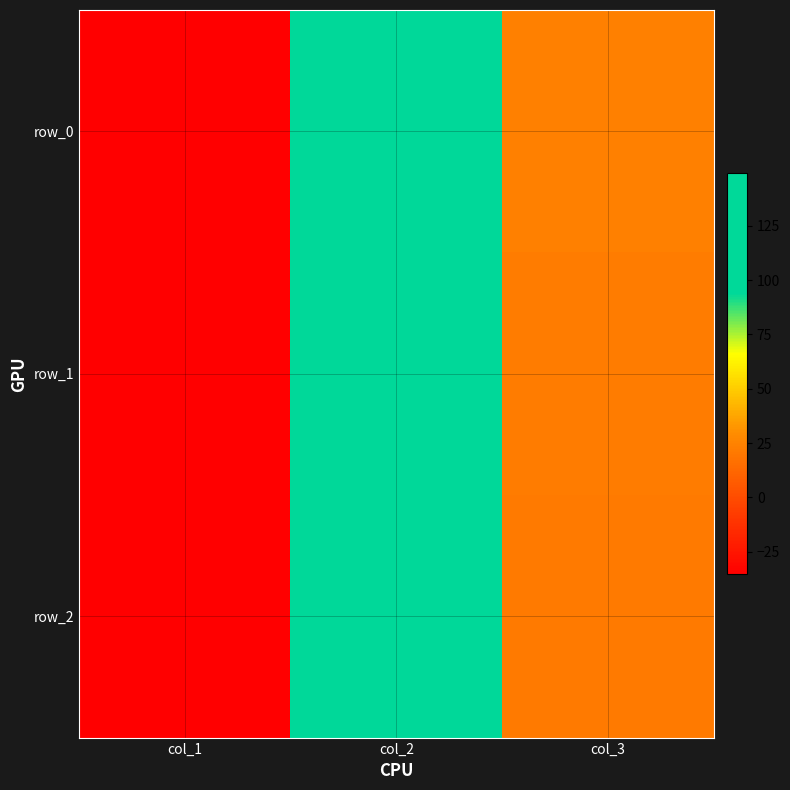

True or false: row_0 has a value of 24.1 at col_3.

True